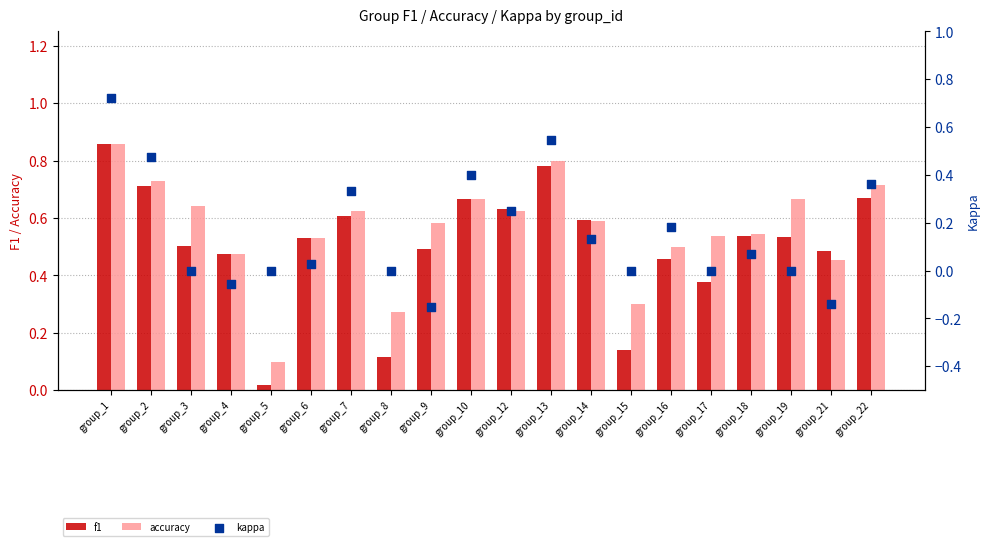

Is the value of kappa at group_9 greater than the value of f1 at group_10?

No